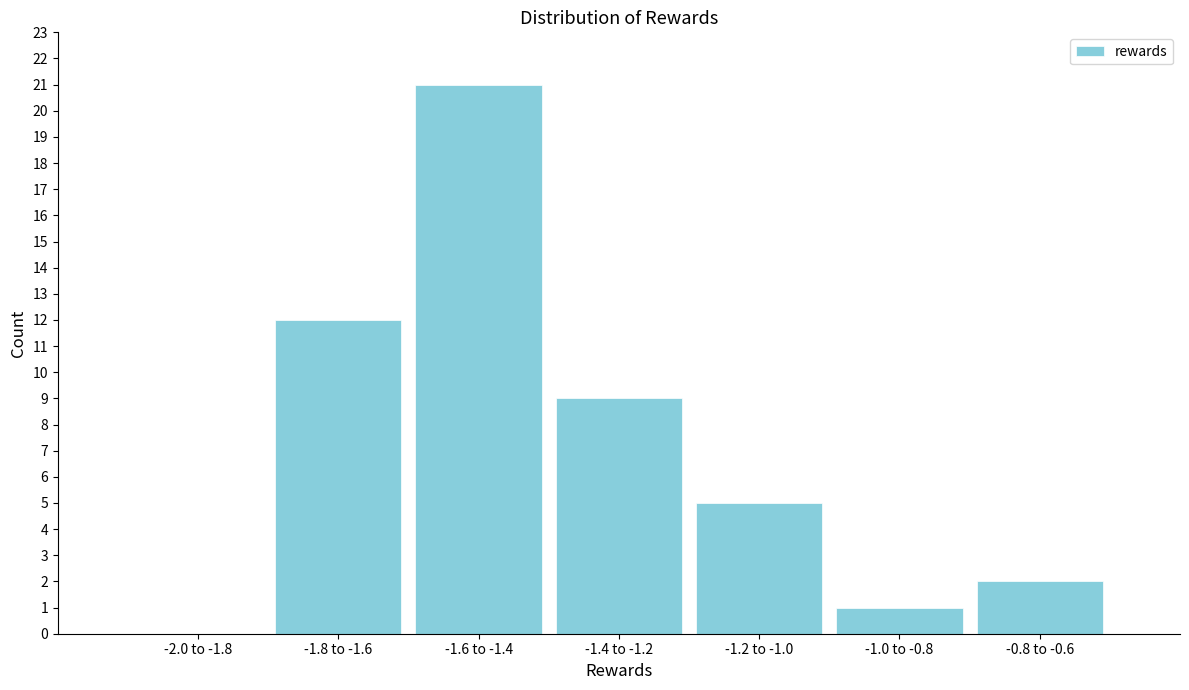

Reading left to right, what are all the values shown in this chart?

-2.0 to -1.8=0	-1.8 to -1.6=12	-1.6 to -1.4=21	-1.4 to -1.2=9	-1.2 to -1.0=5	-1.0 to -0.8=1	-0.8 to -0.6=2